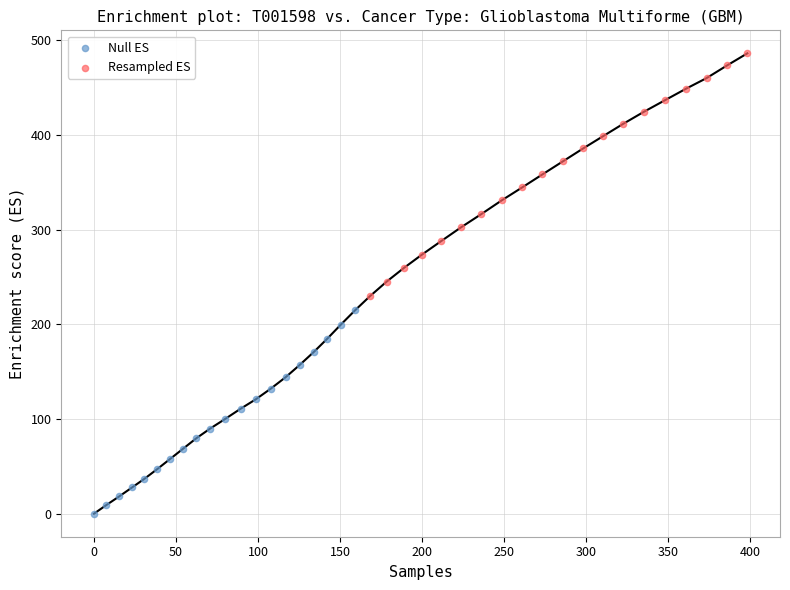

Which series reaches the minimum Y coordinate?

Null ES